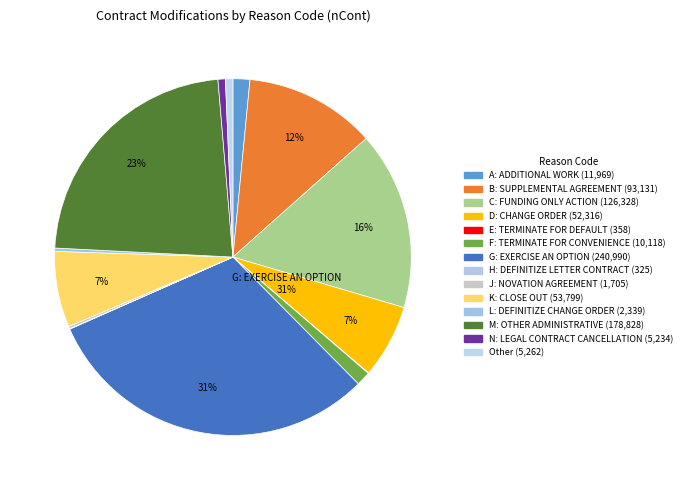

To the nearest percent, what is the average slice percentage?

7%